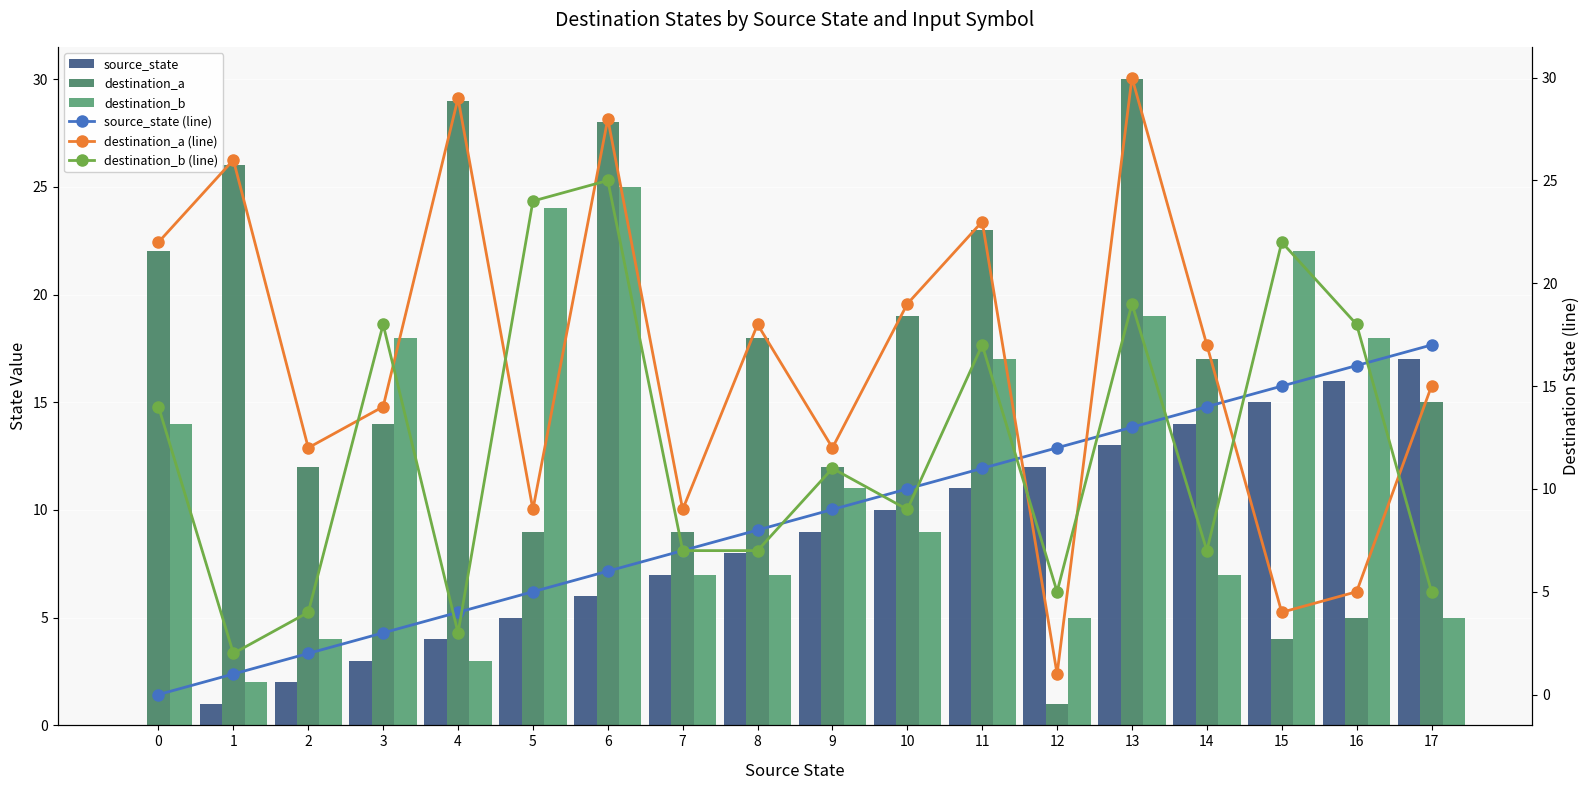

How many series are shown in this chart?

6